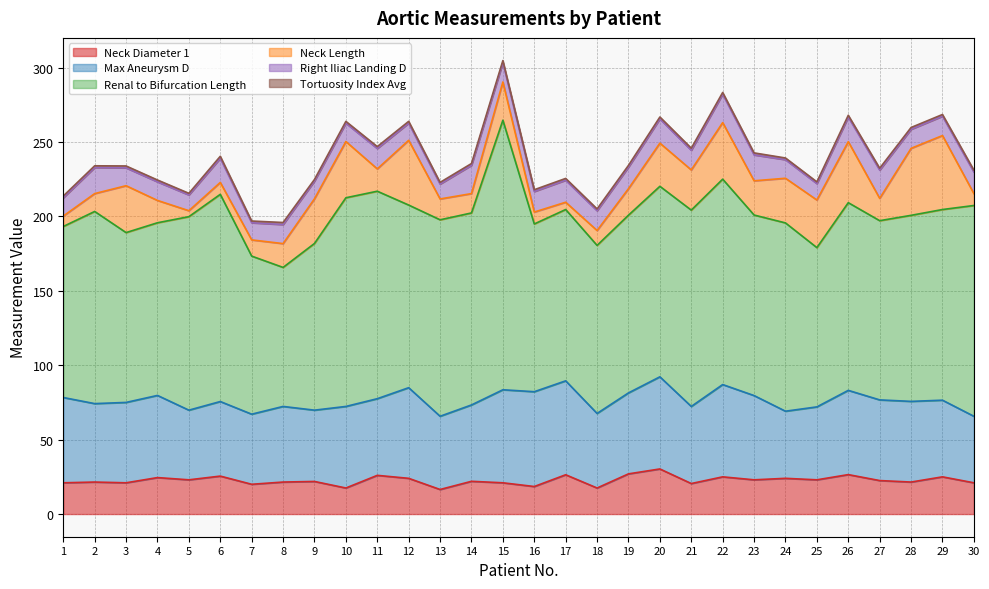

The value of Neck Length at 7 is 6.7. True or false?

False